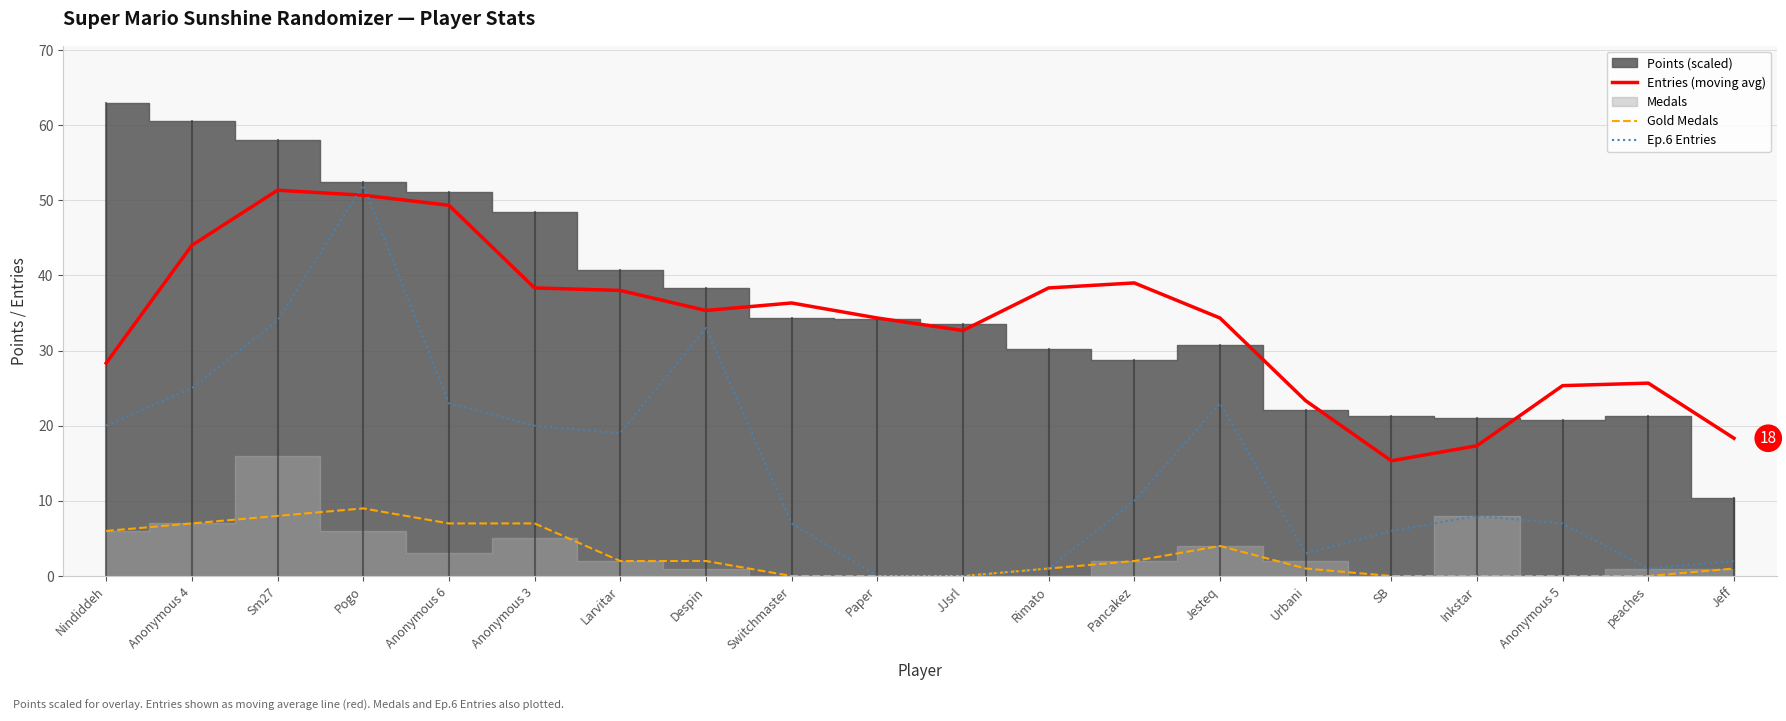

Rank the series at peaches from lowest to highest value.

Gold Medals, Ep.6 Entries, Entries (moving avg)